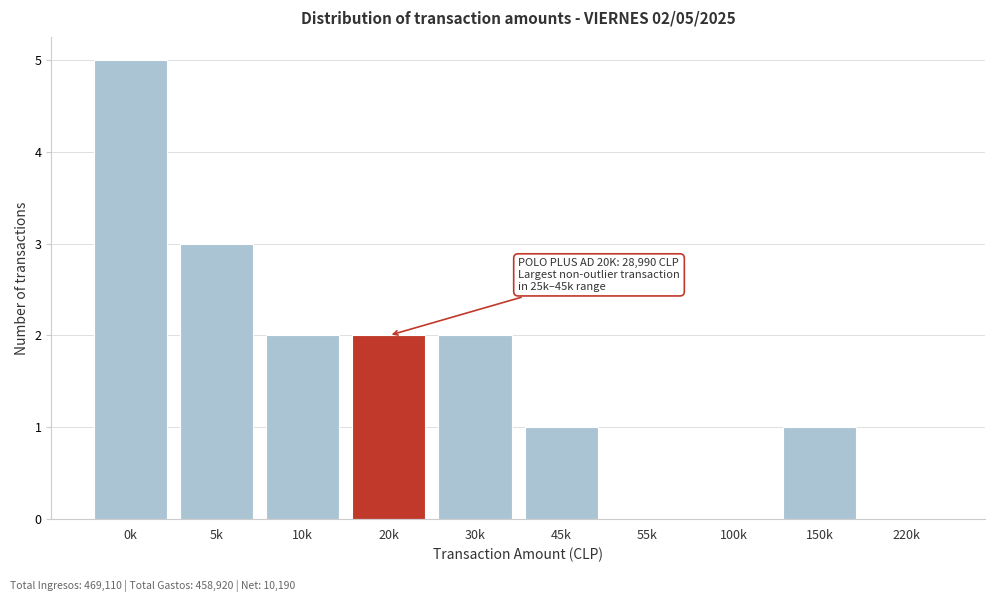

Reading left to right, list all the values displayed in this chart.

0k=5	5k=3	10k=2	20k=2	30k=2	45k=1	55k=0	100k=0	150k=1	220k=0